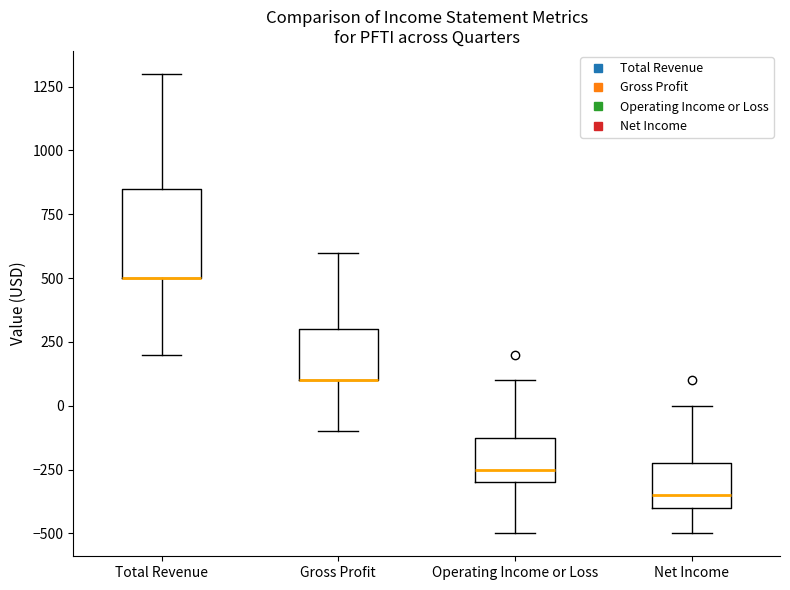

Where is the lower edge of the box for Total Revenue on the y-axis? The values are not printed on the chart, so give them approximately, as read against the axis.

500